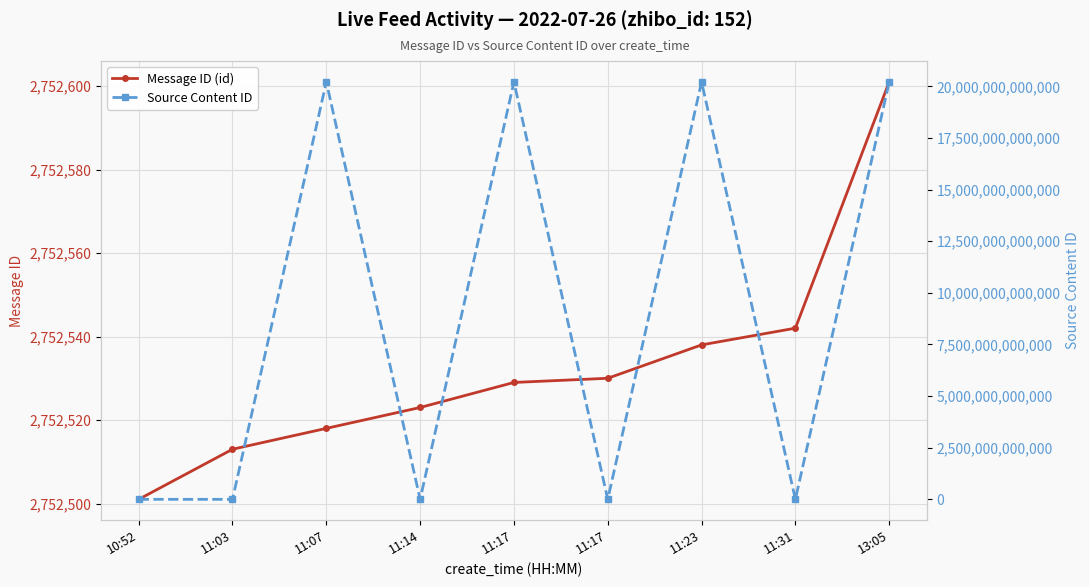

At which category does Source Content ID reach its first local peak?

11:07